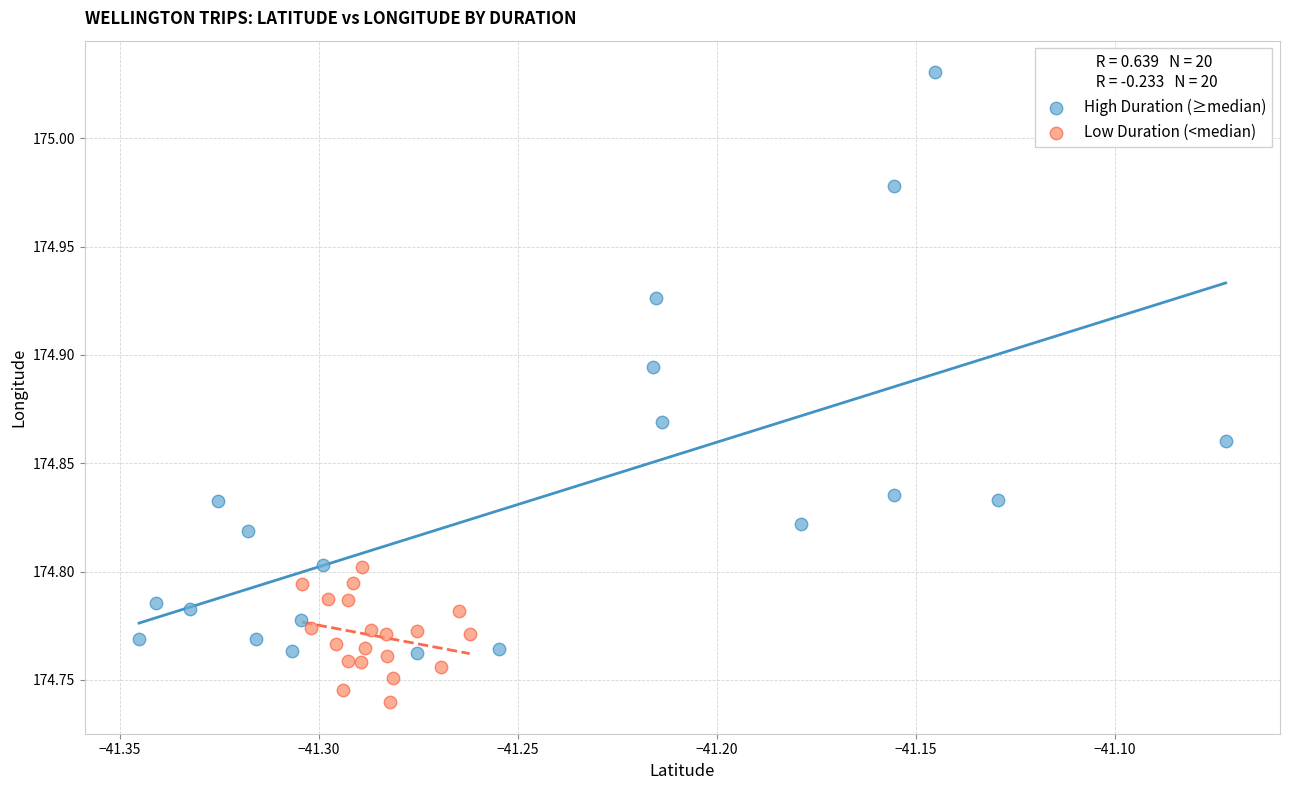

Which series contains the lowest Y value?

Low Duration (<median)